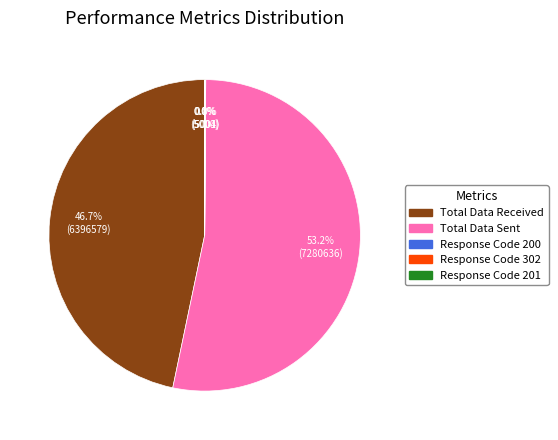

Which slice represents more than half of the pie?

Total Data Sent